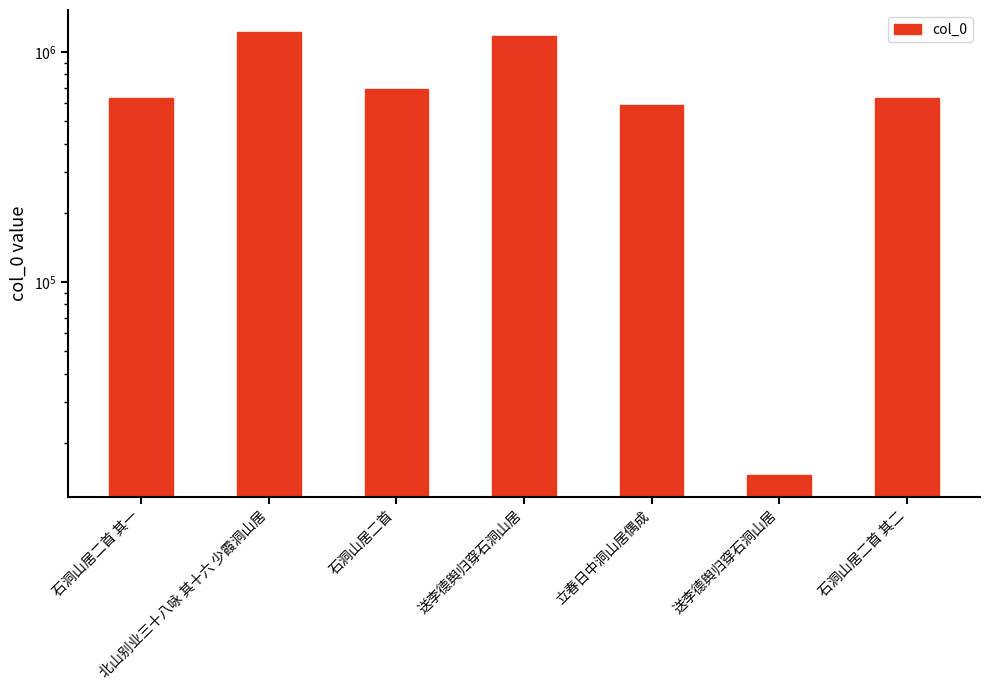

What is the label of the 1st bar from the left?

石洞山居二首 其一